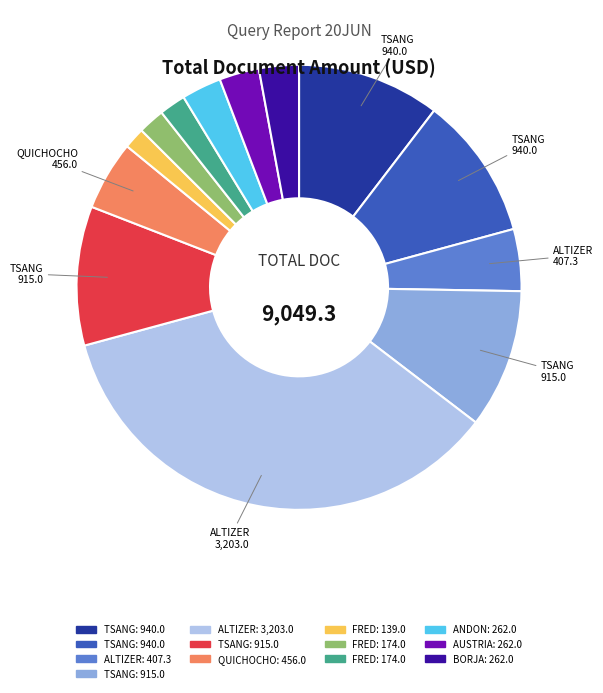

Does any single category account for the majority?

No